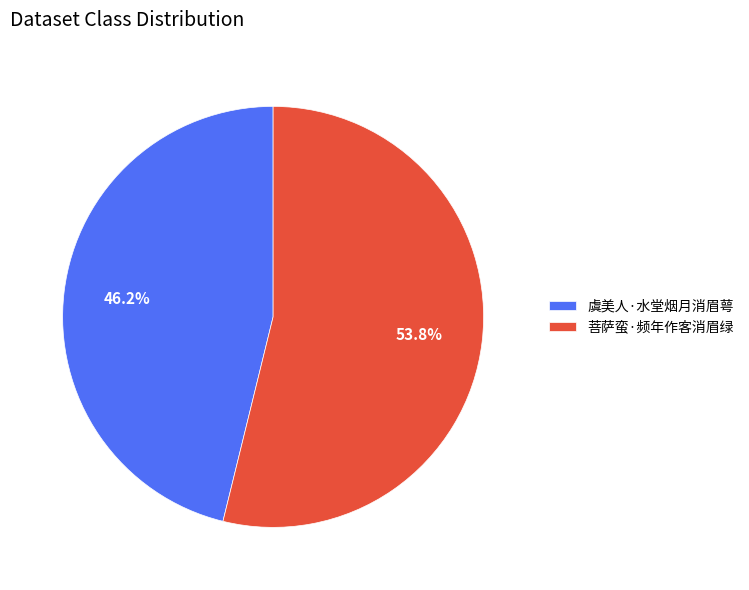

Combined, do 虞美人·水堂烟月消眉萼 and 菩萨蛮·频年作客消眉绿 account for over 50%?

Yes